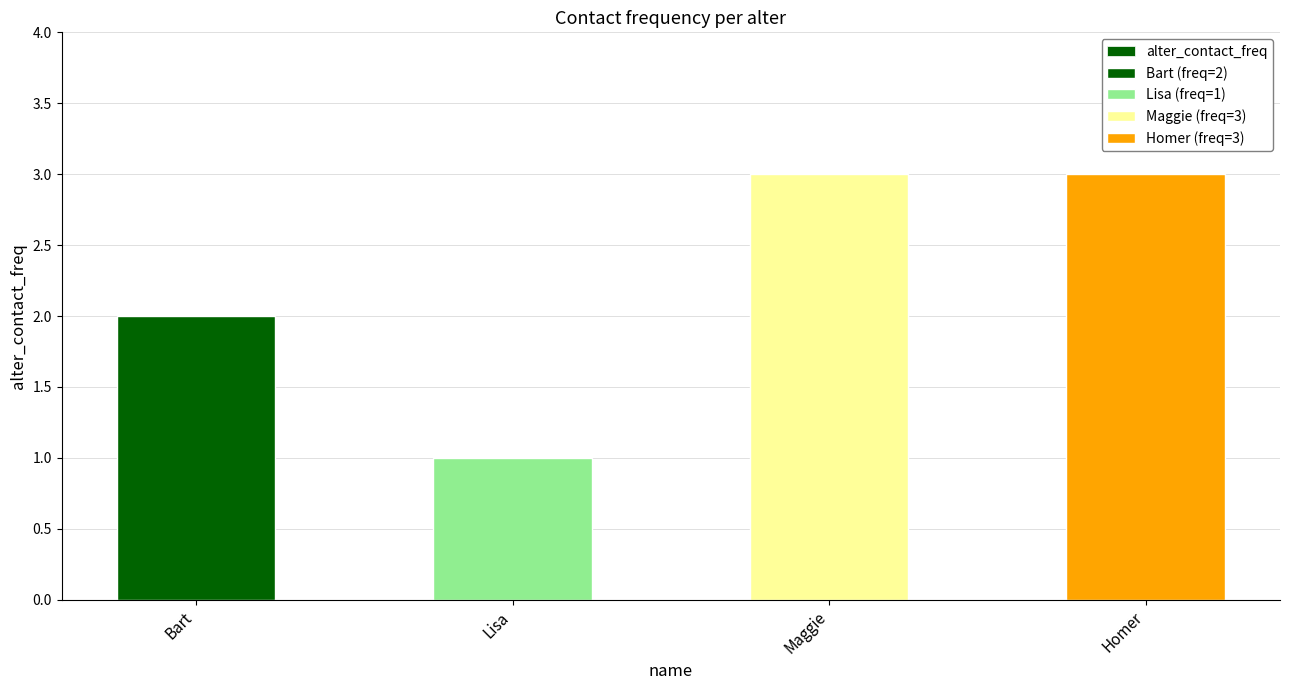

What is the ratio of the value at Lisa to the value at Homer?

0.3